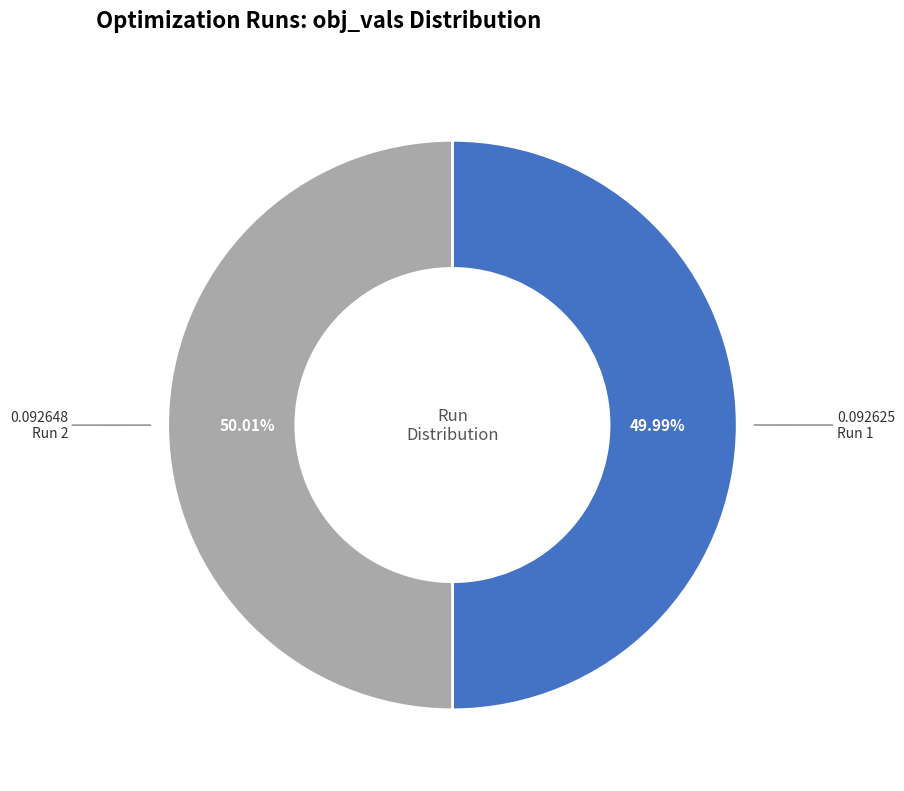

Does any single category account for the majority?

Yes